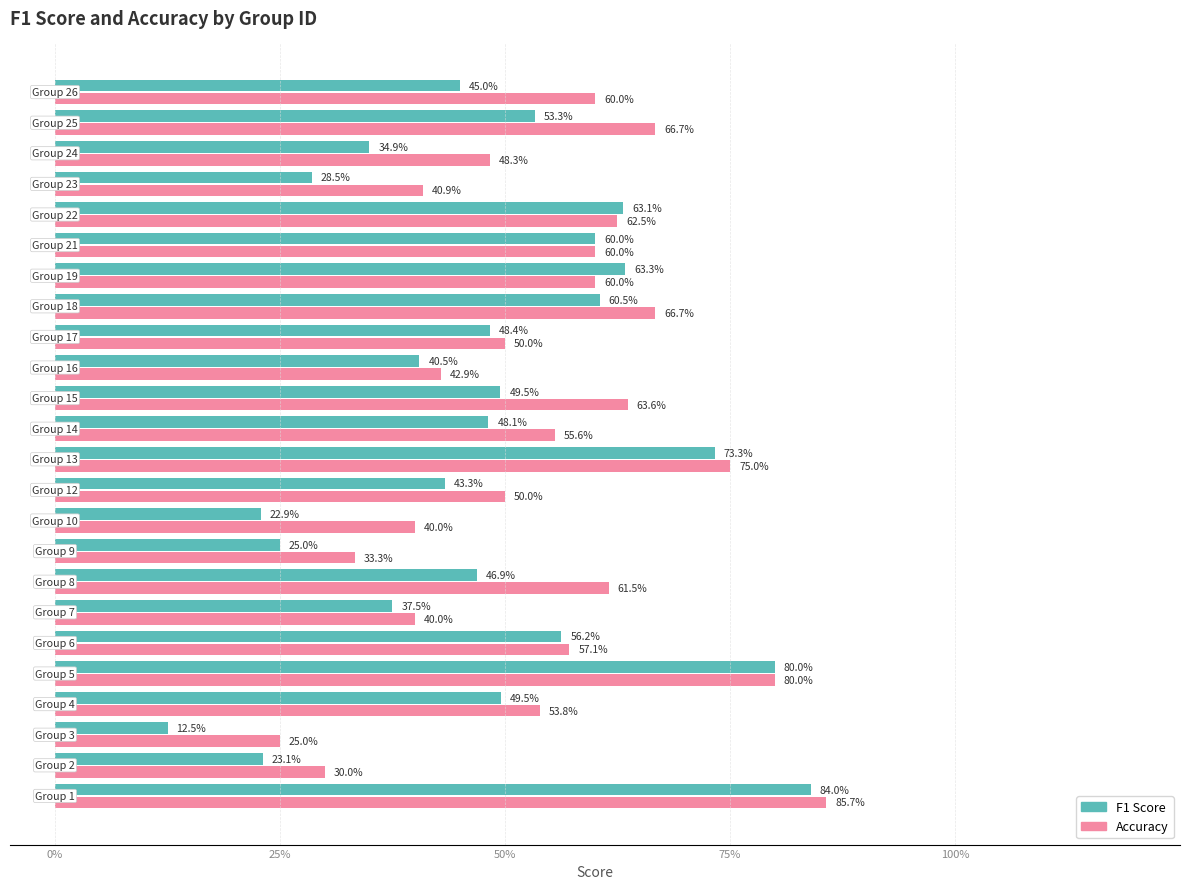

Is it true that f1 equals 0.8 at 100%?

True